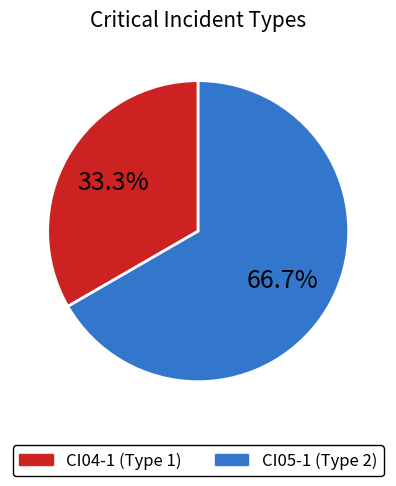

Rank the categories by value from lowest to highest.

CI04-1, CI05-1